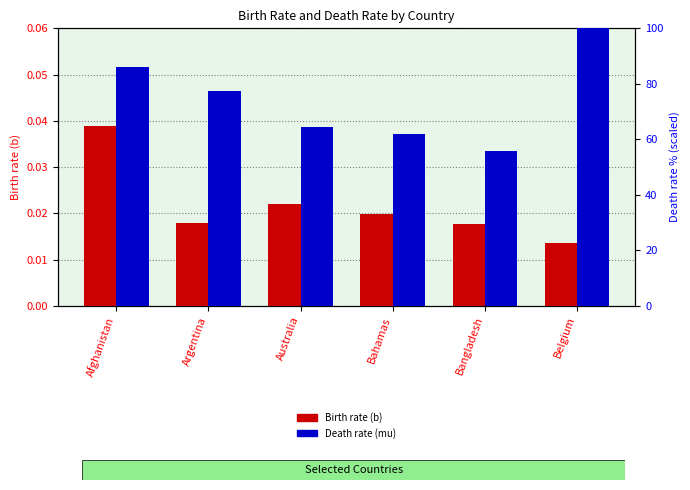

What is the sum of the Death rate (mu) values at Argentina and Bangladesh?

133.1